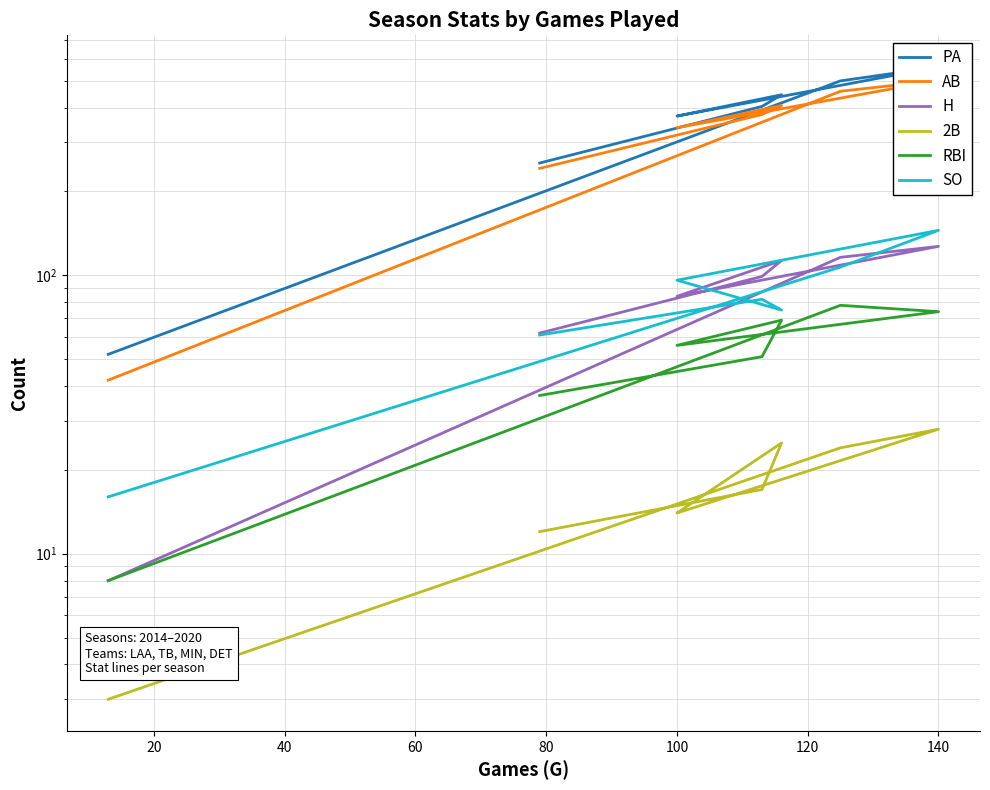

Does the chart have visible grid lines?

Yes